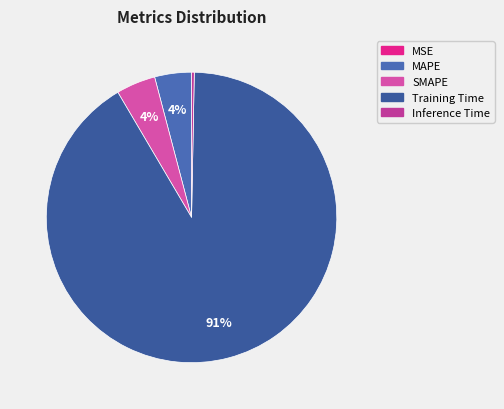

Which slice represents more than half of the pie?

Training Time